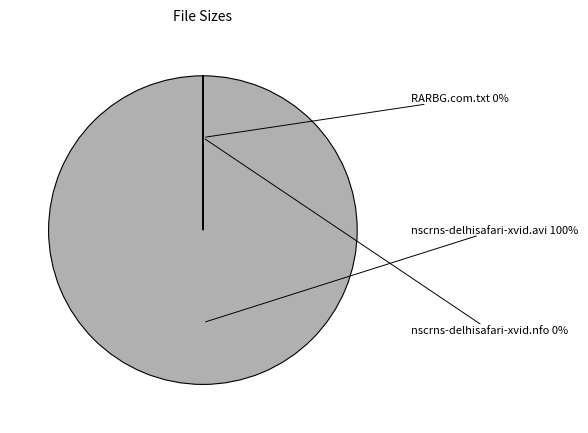

Approximately how many times larger is the value at nscrns-delhisafari-xvid.nfo compared to RARBG.com.txt?

0.1